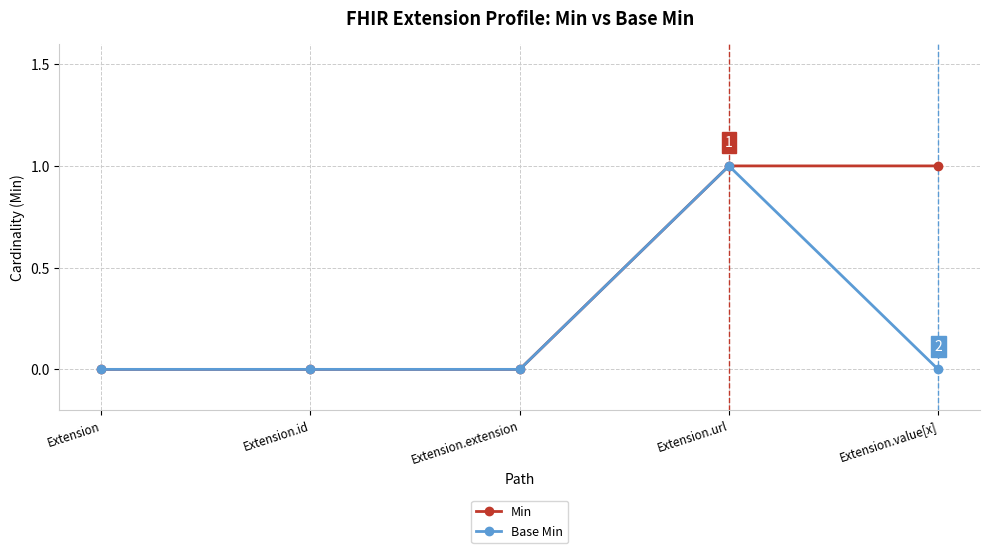

The Base Min series shows -1 at Extension.extension. True or false?

False